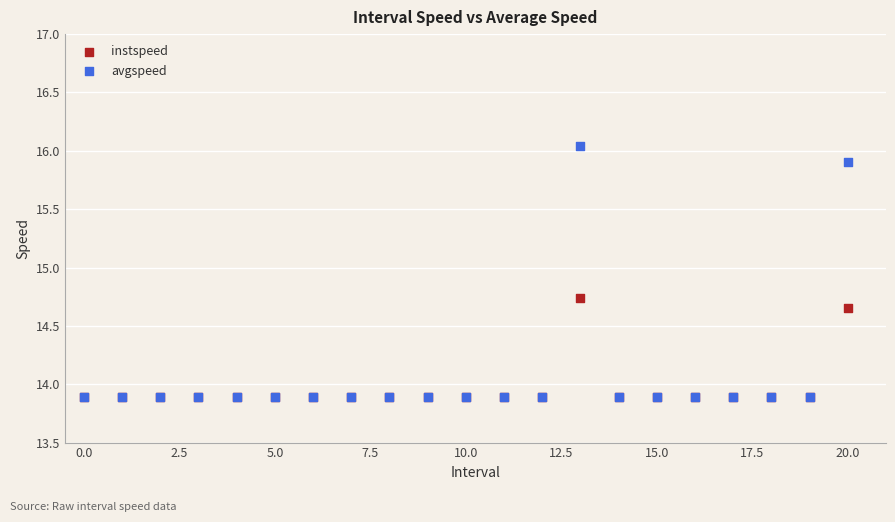

What are all the series names shown in the legend?

instspeed, avgspeed